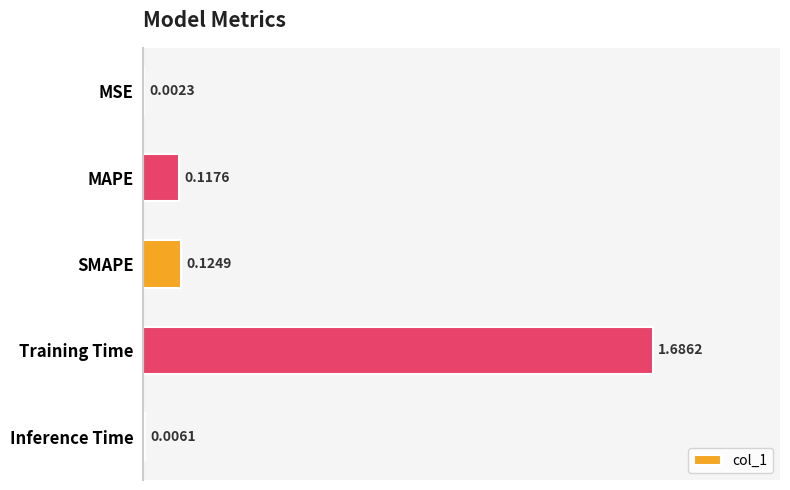

Which category has the highest value across all series?

Training Time